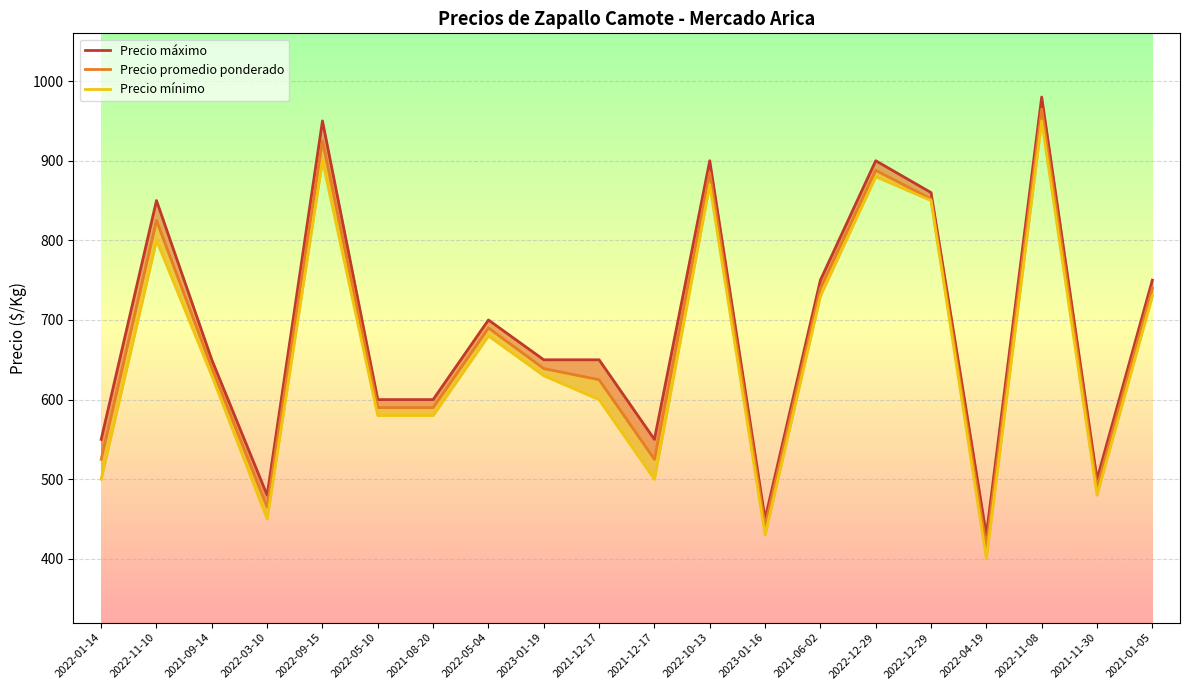

In Precio mínimo, how many points are higher than both neighbors (excluding endpoints)?

6